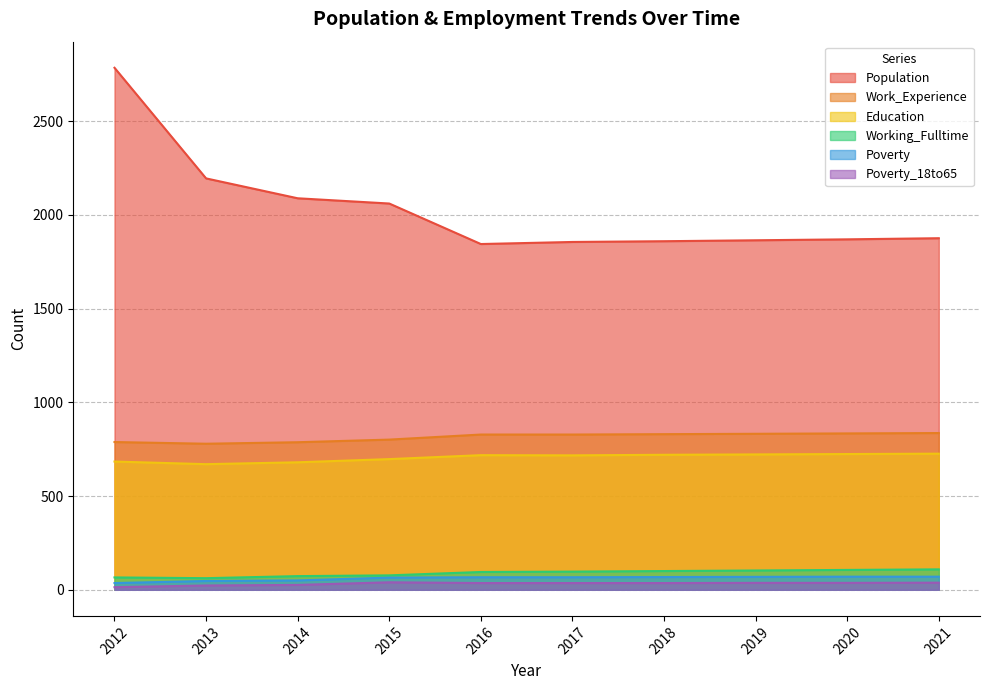

How many values in the Work_Experience series are below 828?

4